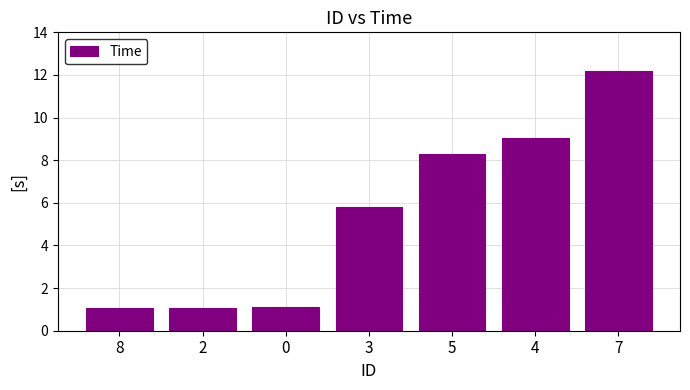

What is the label of the 2nd bar from the left?

2